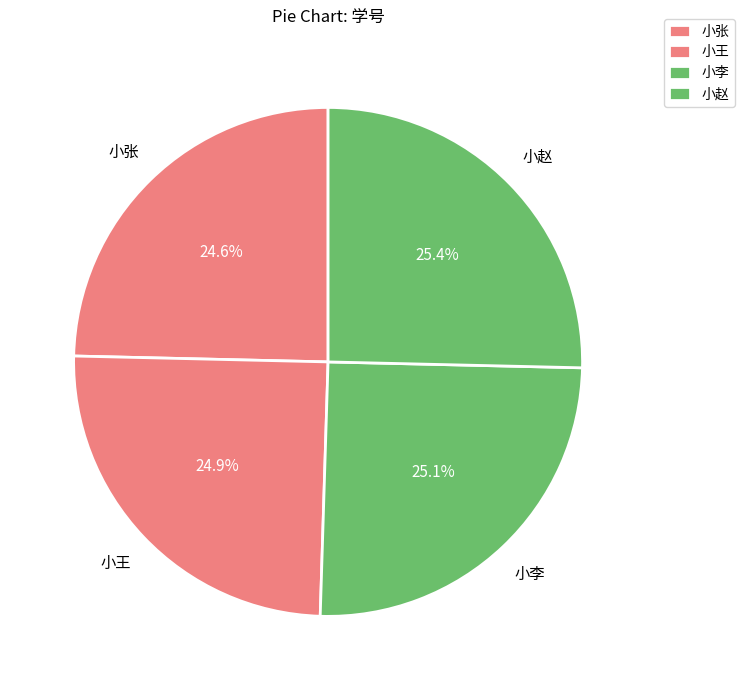

Is there a majority slice in this chart?

No